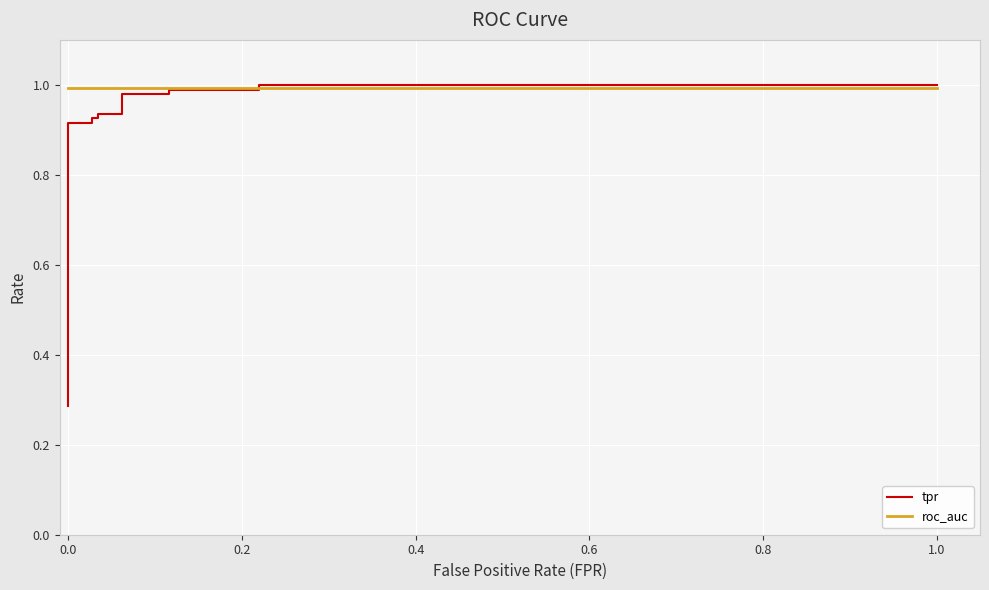

How many lines are shown in the chart?

2